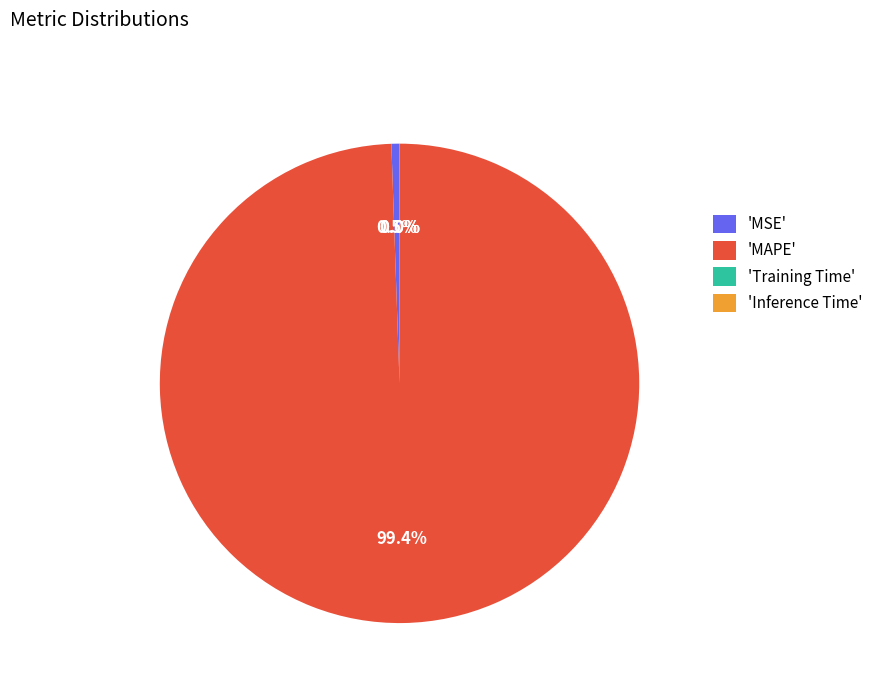

Which has a higher value, 'MAPE' or 'MSE'?

'MAPE'